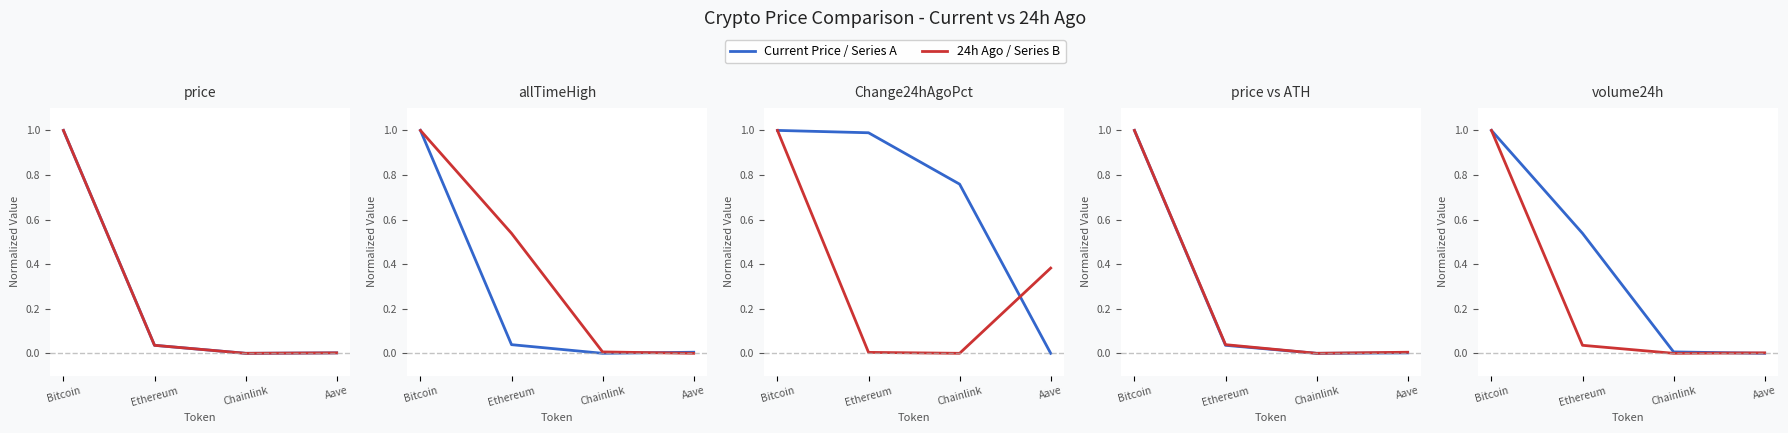

Does the chart display data point markers on the line(s)?

No